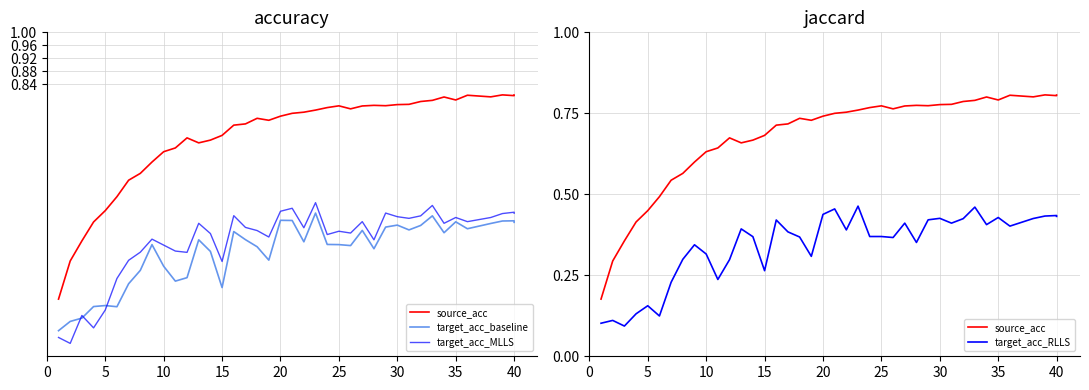

Rank the series at 40 from highest to lowest value.

source_acc, target_acc_MLLS, target_acc_RLLS, target_acc_baseline